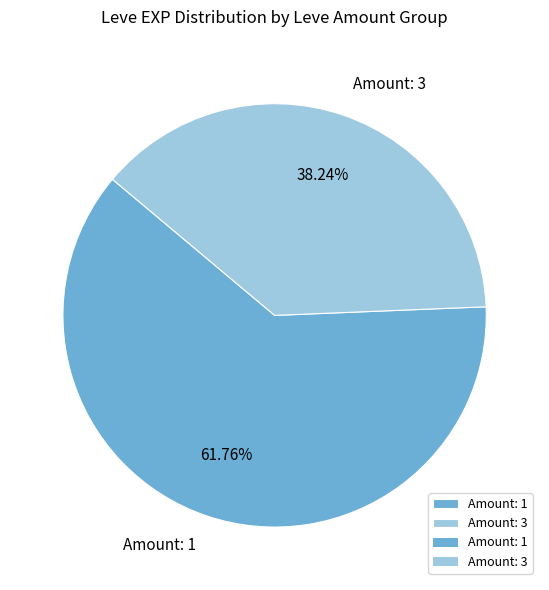

Between Amount: 1 and Amount: 3, which is larger?

Amount: 1